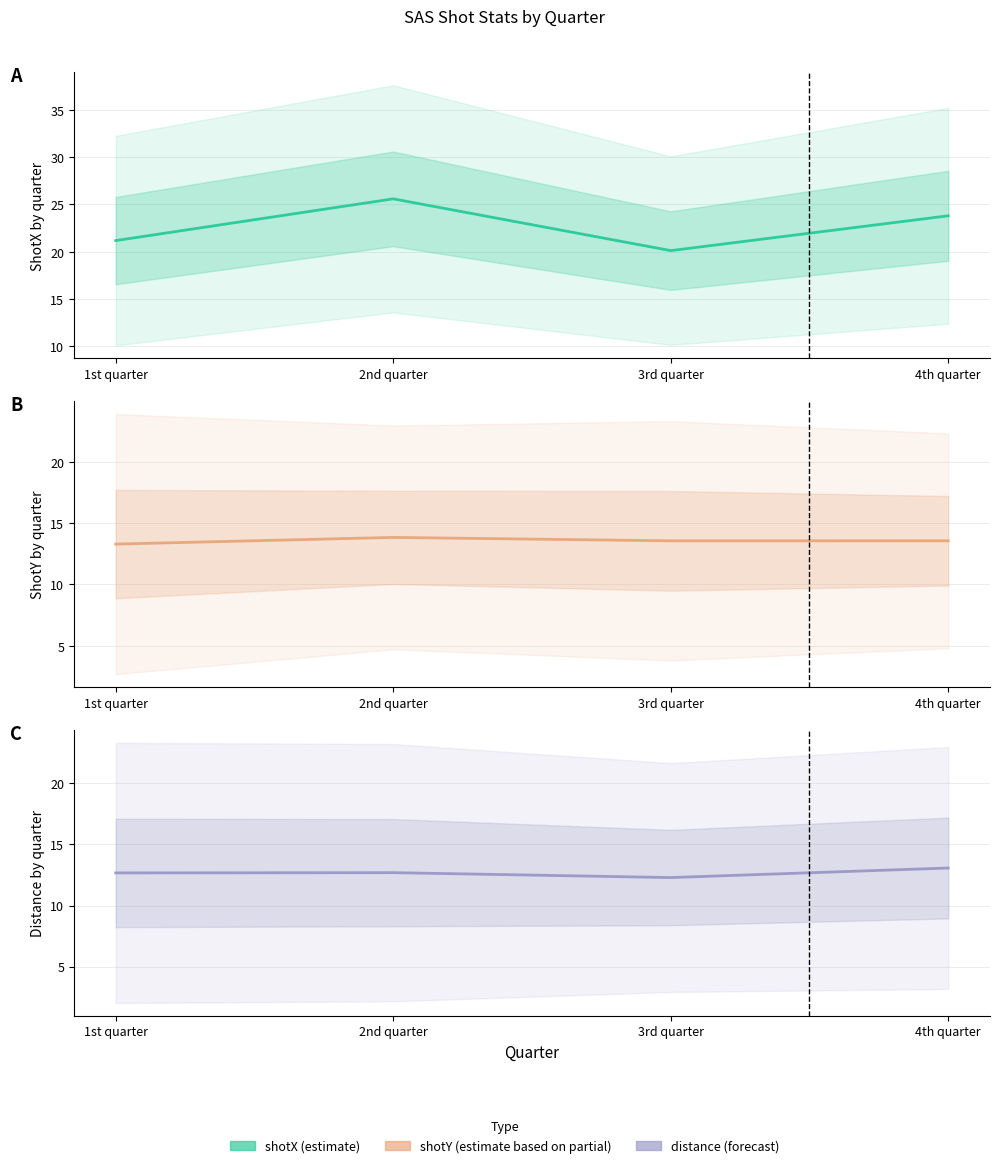

List the series in order of their peak value, highest first.

shotX, shotY, distance